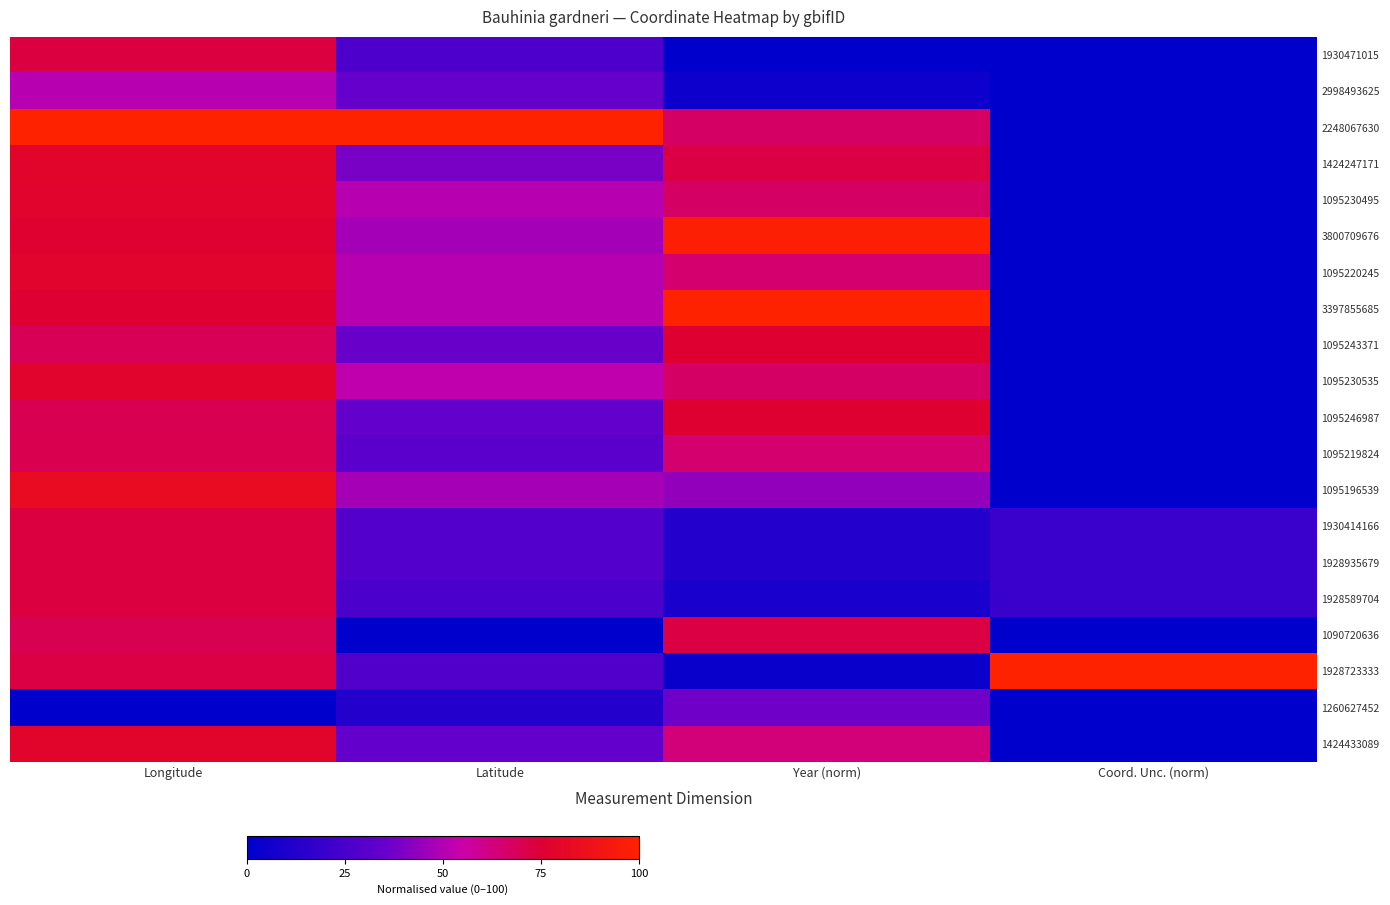

Rank the series by their maximum value, from highest to lowest.

1928723333, 3397855685, 2248067630, 3800709676, 1095196539, 1424247171, 1424433089, 1095230535, 1095220245, 1095230495, 1095243371, 1095246987, 1930471015, 1930414166, 1928935679, 1928589704, 1090720636, 1095219824, 2998493625, 1260627452